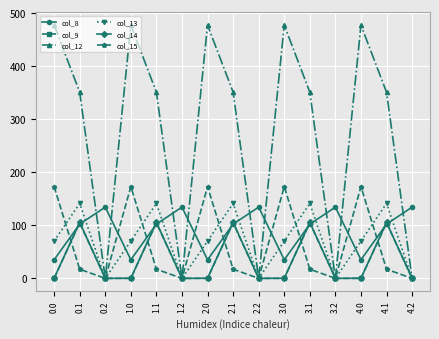

What is the highest value of the col_13 series?

141.2